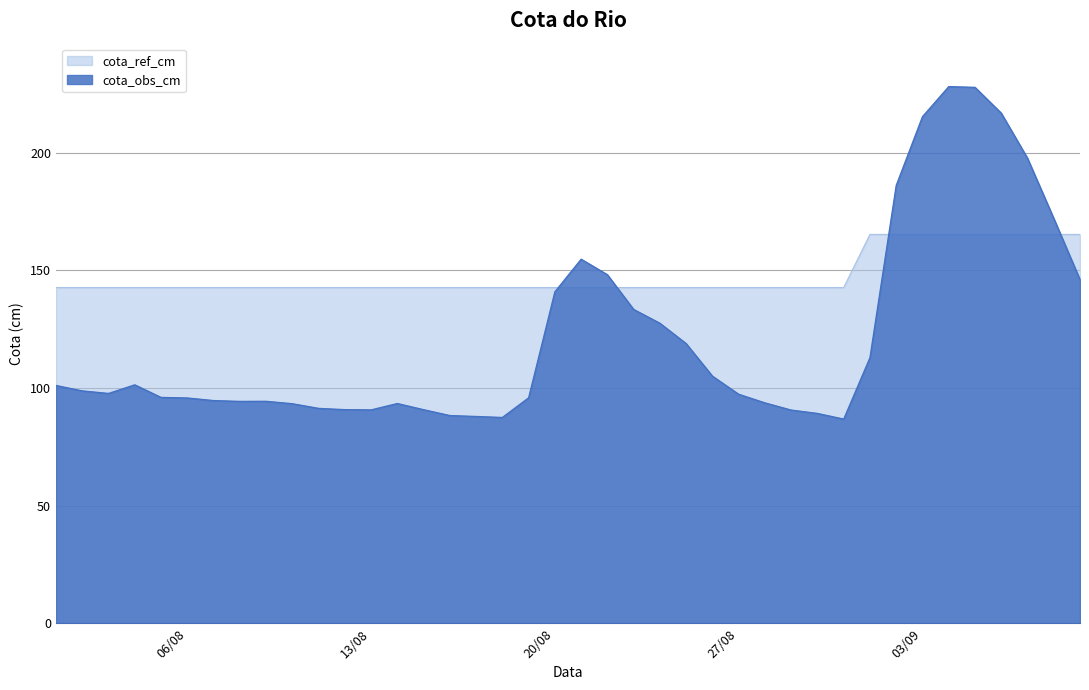

What is the maximum value for cota_ref_cm?

165.3